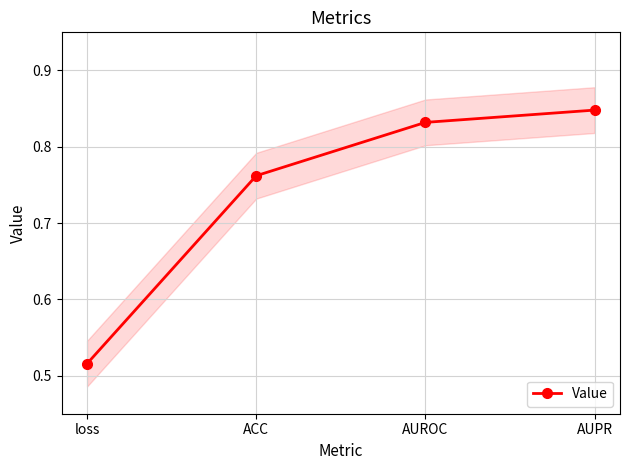

True or false: there are more than 0 points higher than both neighbors.

False